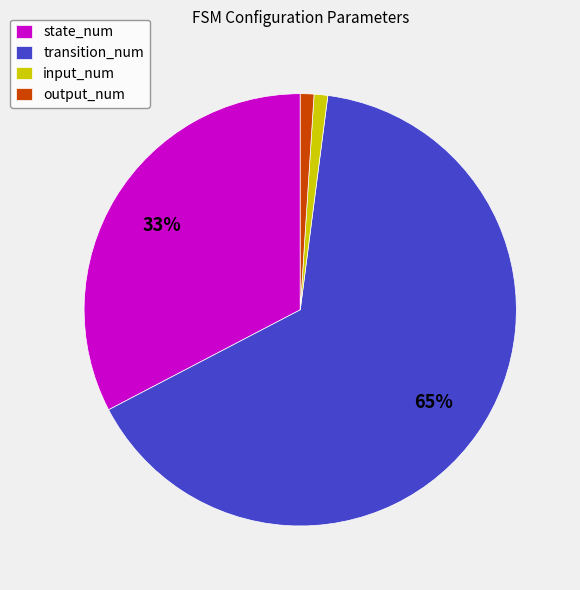

What percentage is the output_num slice, to the nearest percent?

1%